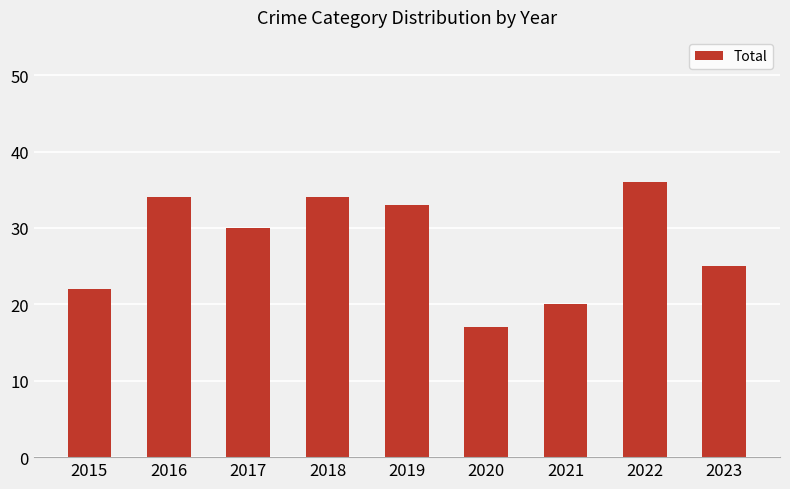

Which label corresponds to the largest value in the chart?

2022